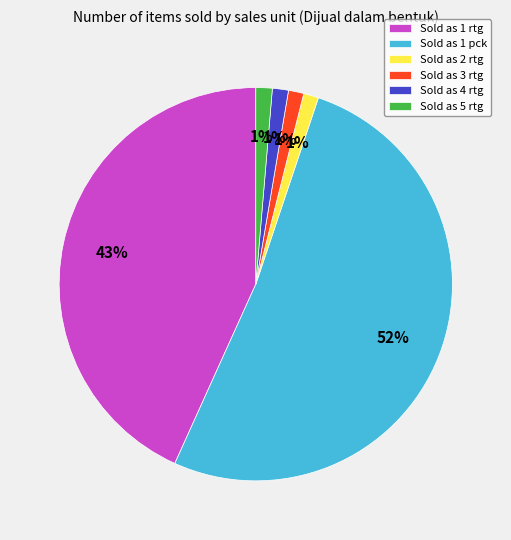

Combined, do Sold as 1 pck and Sold as 5 rtg account for over 50%?

Yes